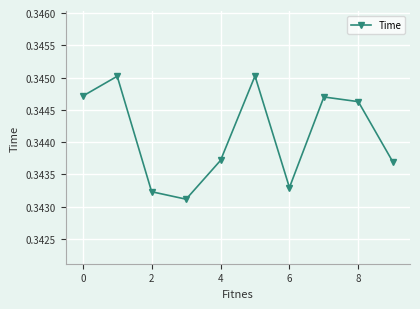

What is the sum of all values?

3.4